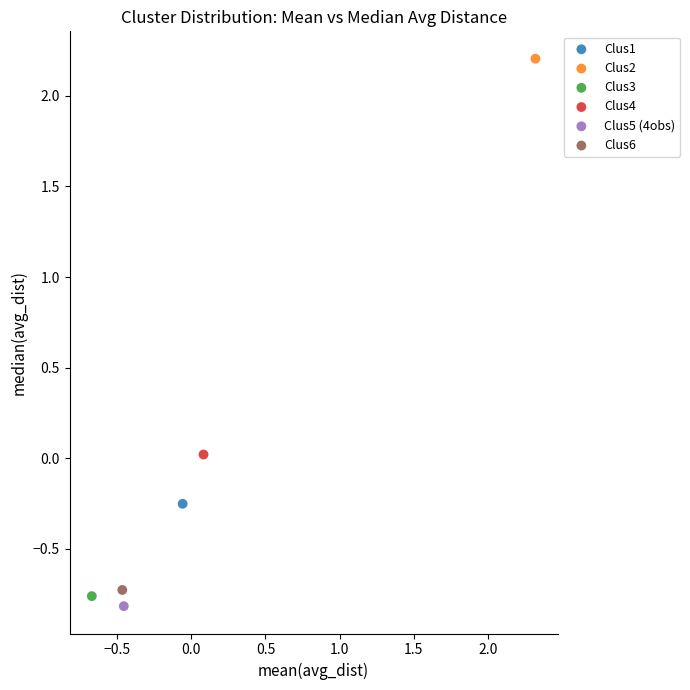

What are all the series names shown in the legend?

Clus1, Clus2, Clus3, Clus4, Clus5 (4obs), Clus6